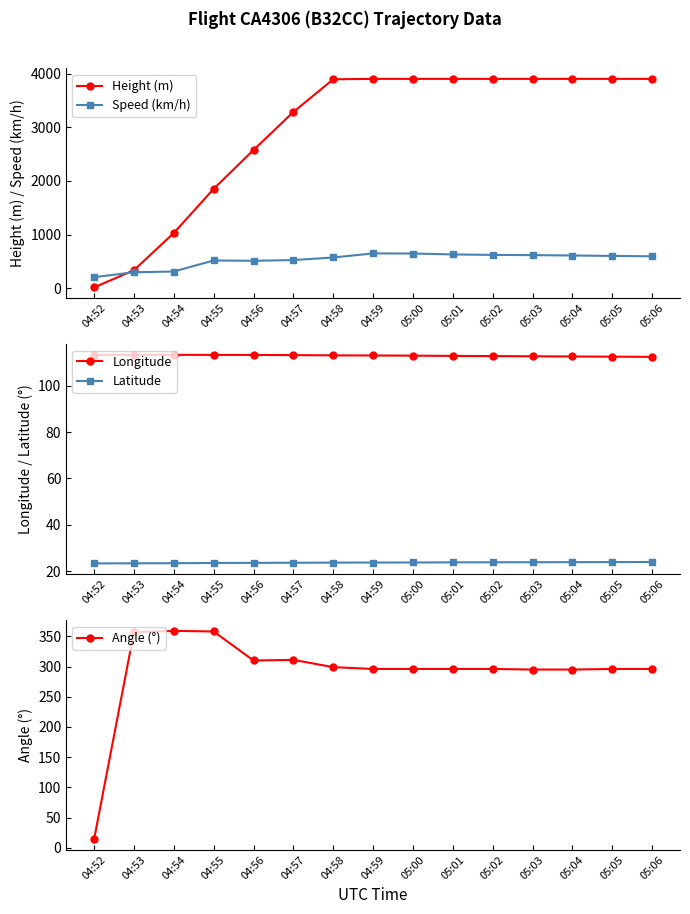

How many times do Speed (km/h) and Height (m) cross each other?

1